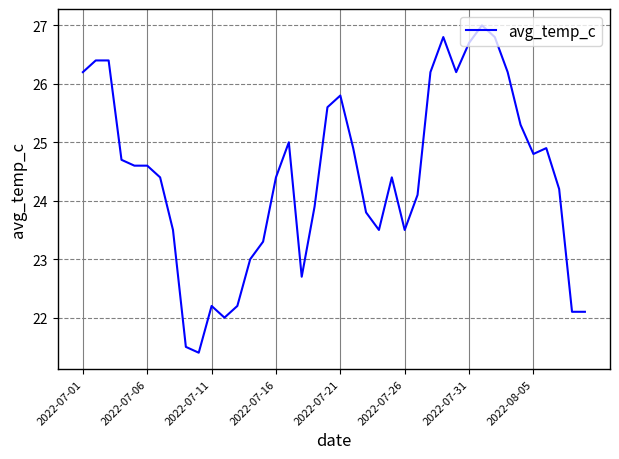

What is the difference between the maximum and minimum values?

5.6